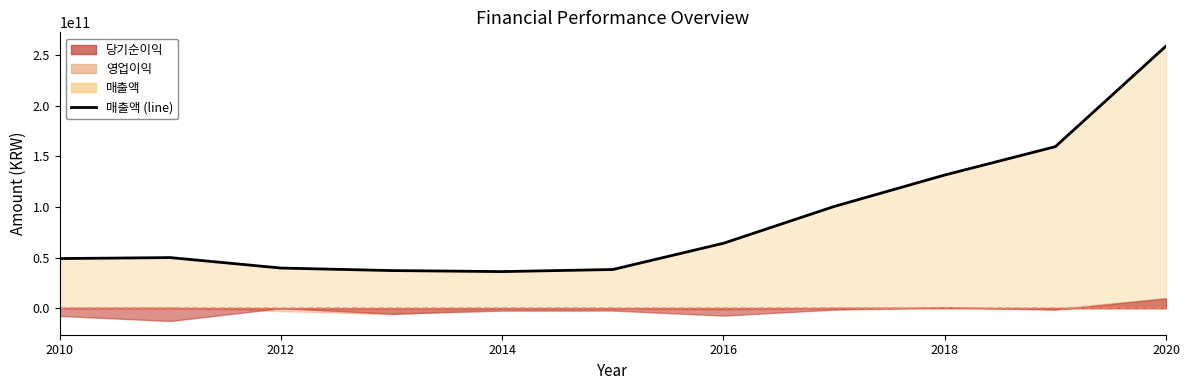

How many categories are shown in the chart?

11